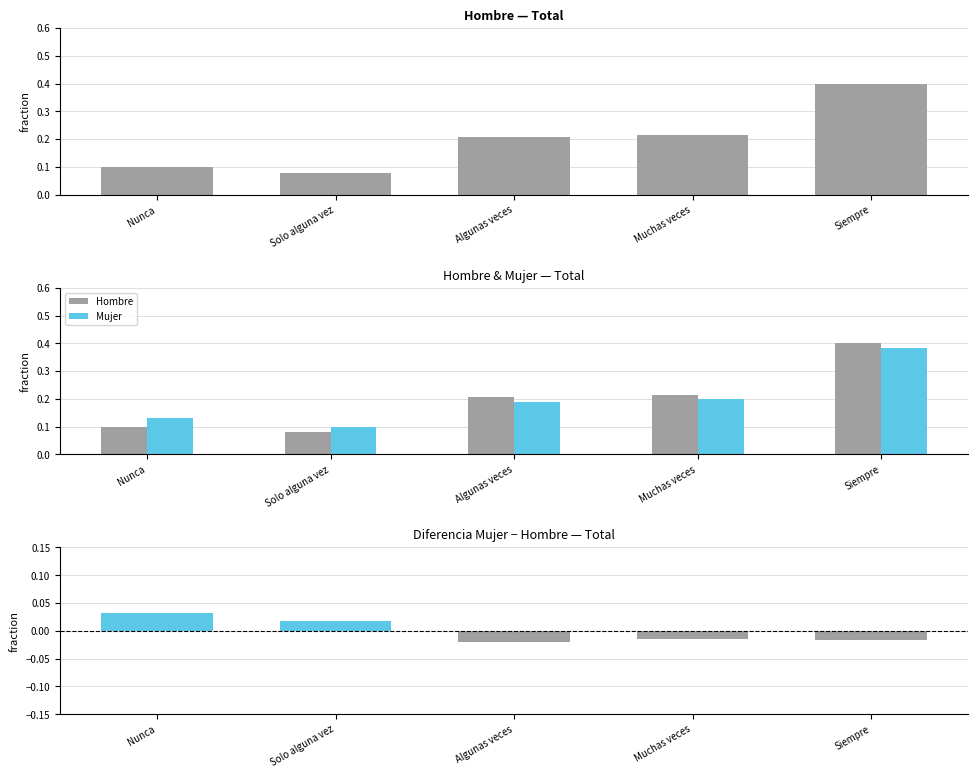

What is the lowest value of the Hombre series?

0.1